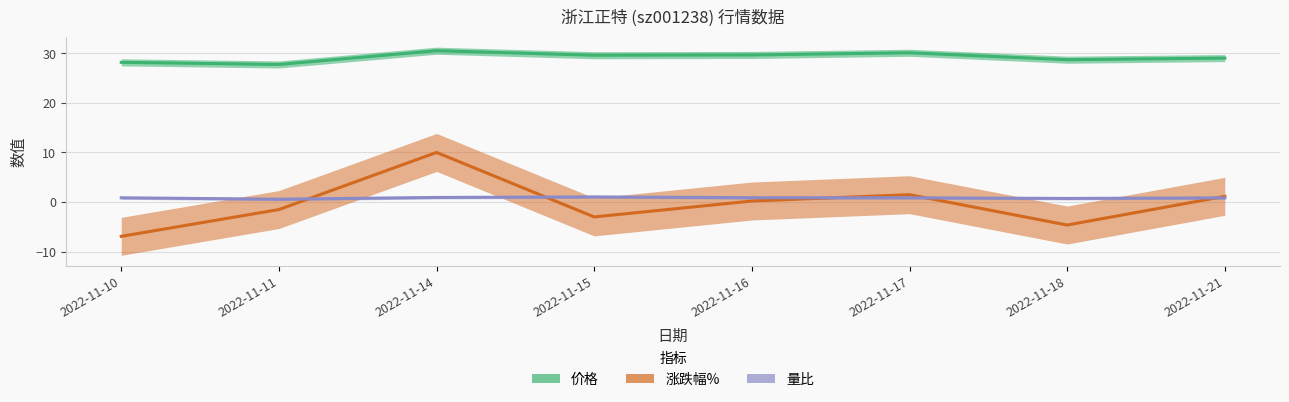

Reading right to left, list all the values displayed in this chart.

价格: 29.1	28.7	30.1	29.7	29.6	30.6	27.8	28.2
涨跌幅%: 1.1	-4.7	1.5	0.2	-3.0	10.0	-1.5	-6.9
量比: 0.8	0.7	0.8	0.9	1.0	0.9	0.6	0.8